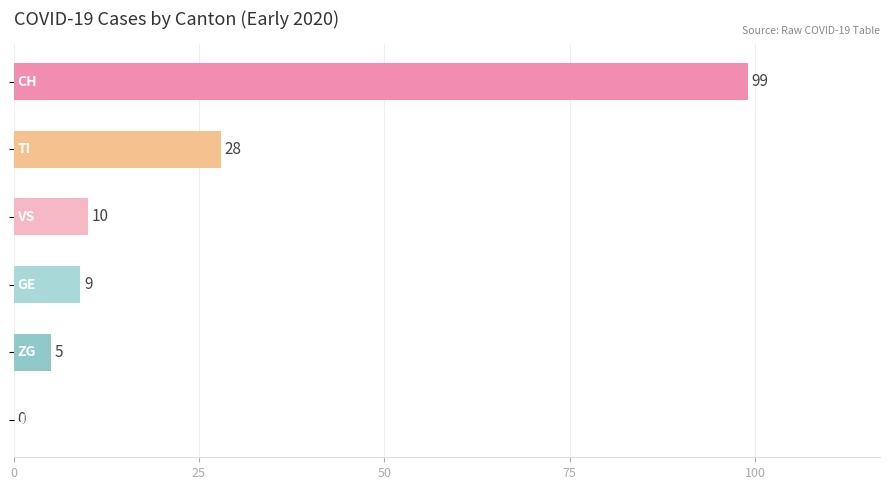

What is the greatest value displayed?

99